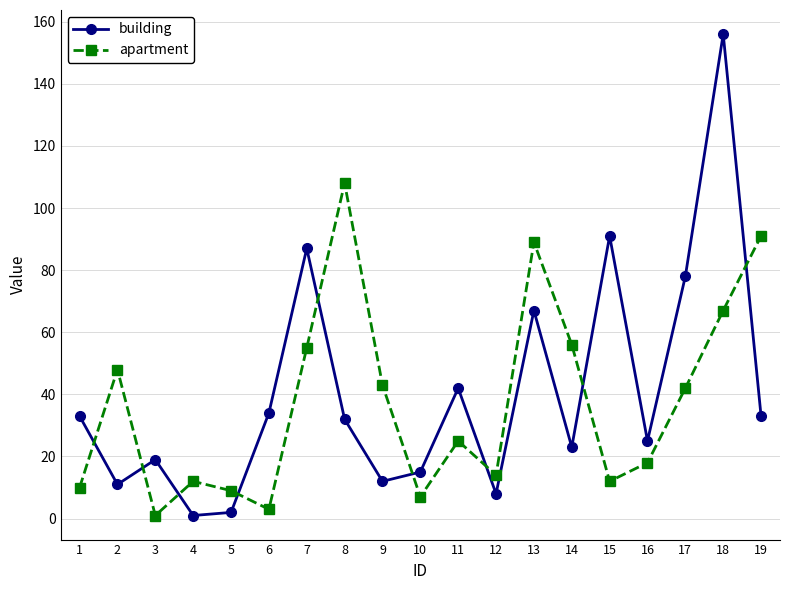

What is the difference between the maximum and second lowest values in the building series?

154